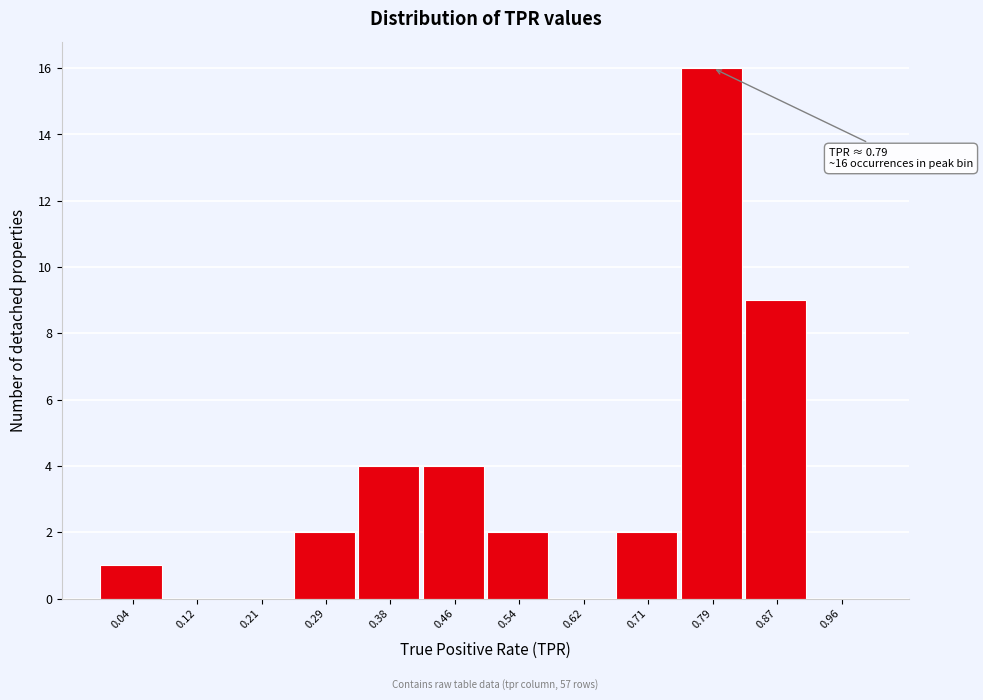

Over which range of the x-axis is the bar tallest?

0.75 to 0.83